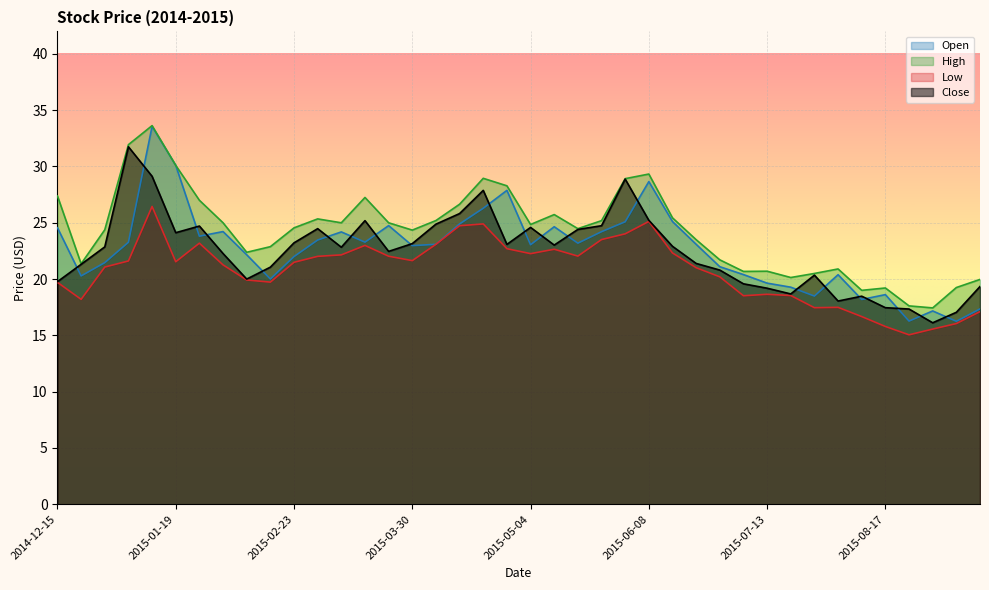

True or false: High has a value of 13.9 at 2015-05-11.

False